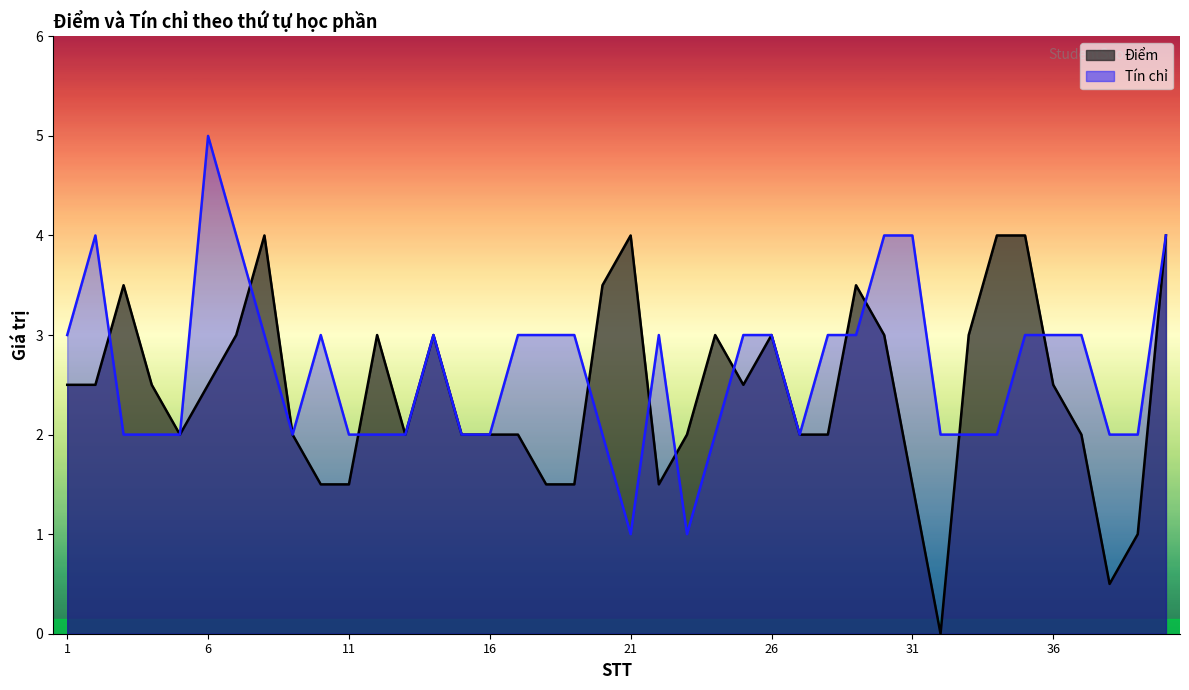

Does the chart display data point markers on the line(s)?

No